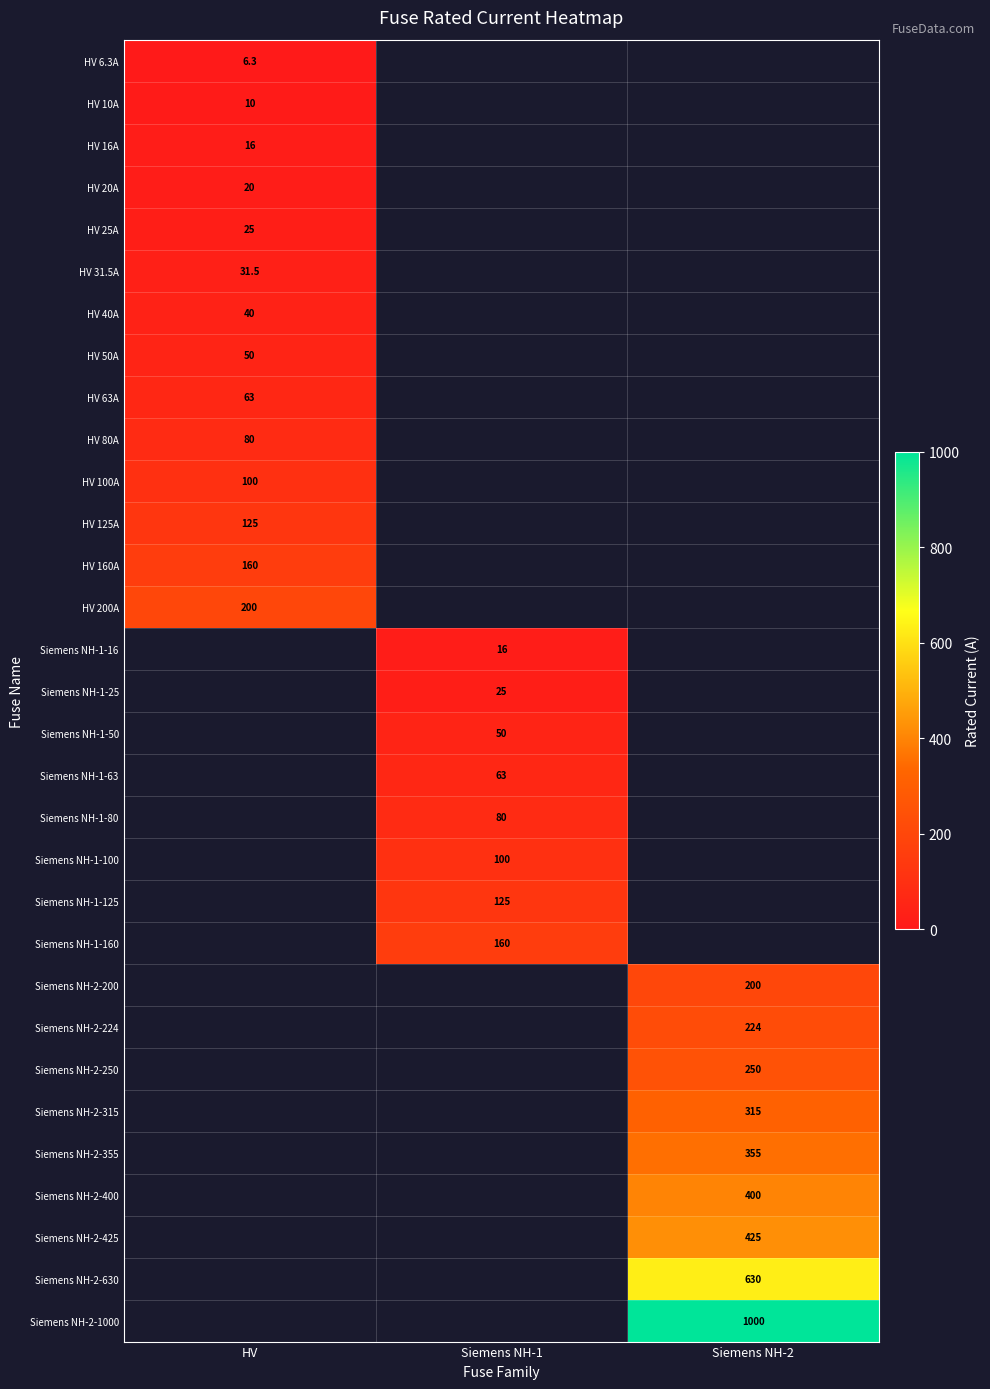

Where is HV 25A nearest to the value 25?

HV